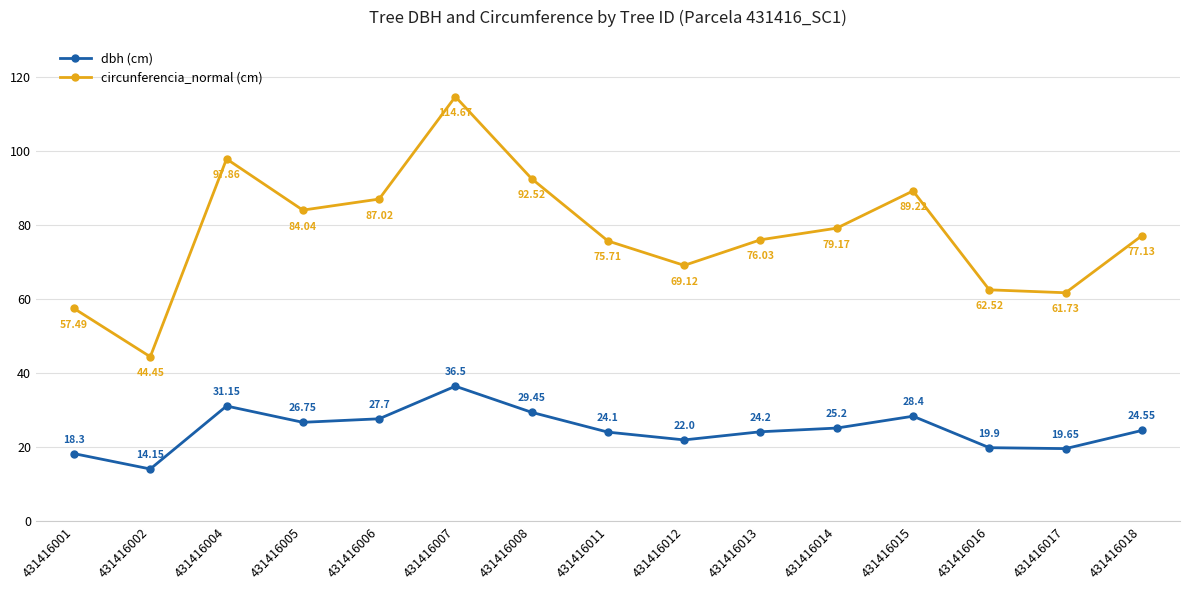

True or false: circunferencia_normal (cm) has a value of 104.4 at 431416012.

False